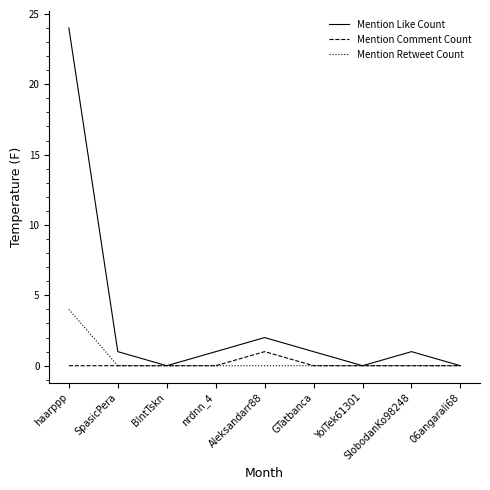

True or false: Mention Retweet Count has a value of 2 at 06angarali68.

False